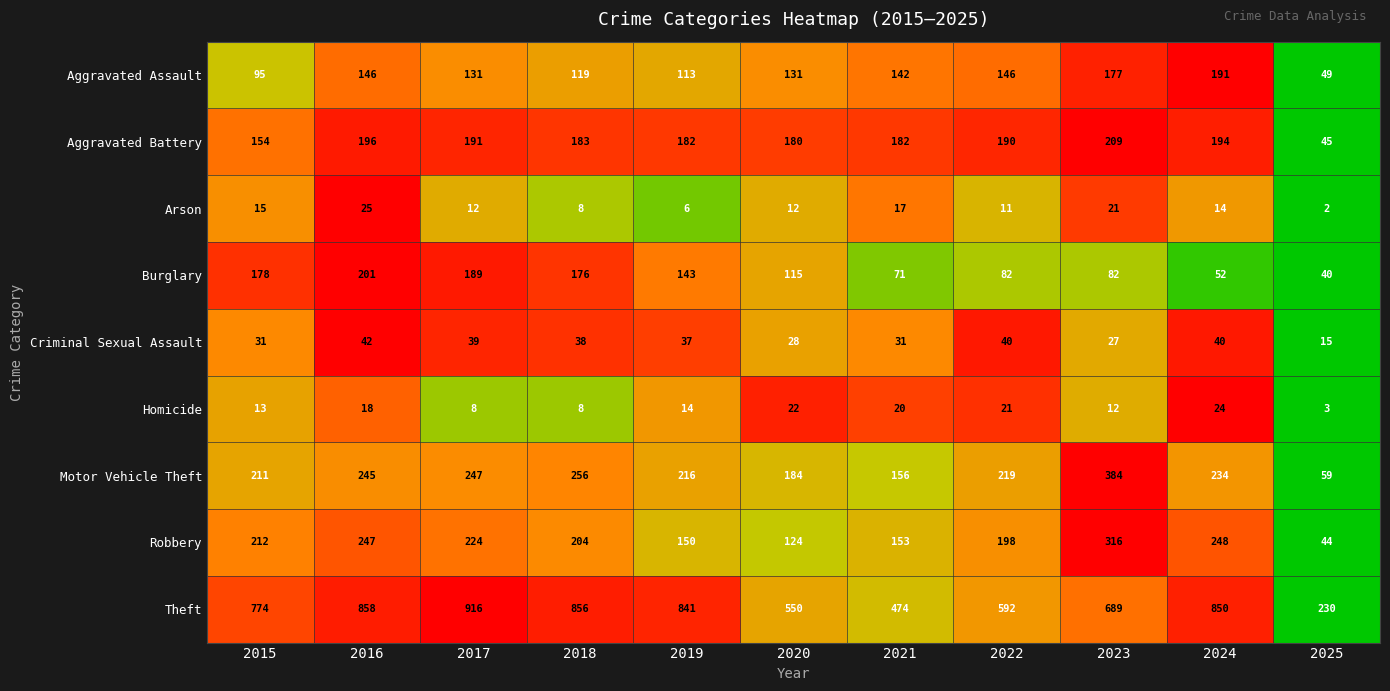

Which label corresponds to the smallest value in the chart?

2025